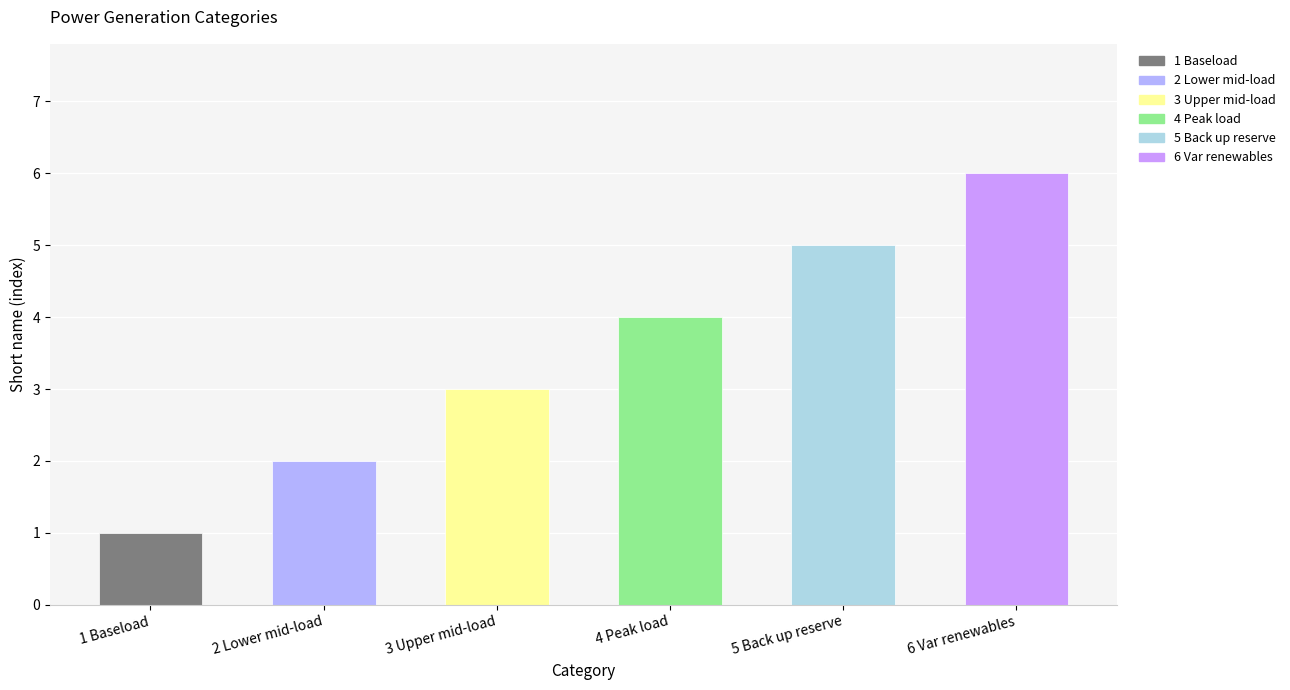

Count the number of data series in this chart.

1